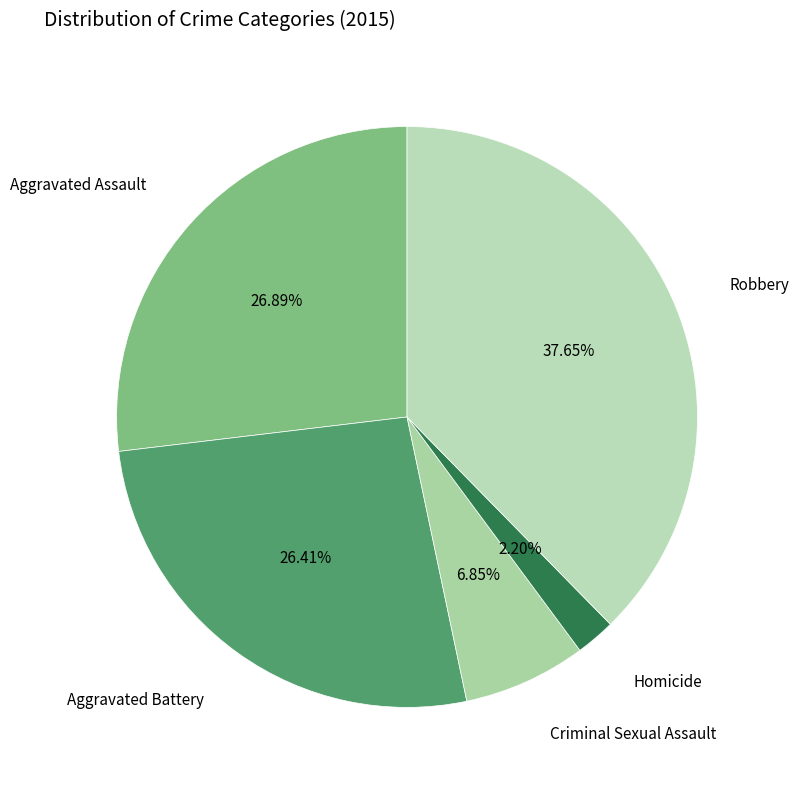

To the nearest percent, what is the average slice percentage?

20%